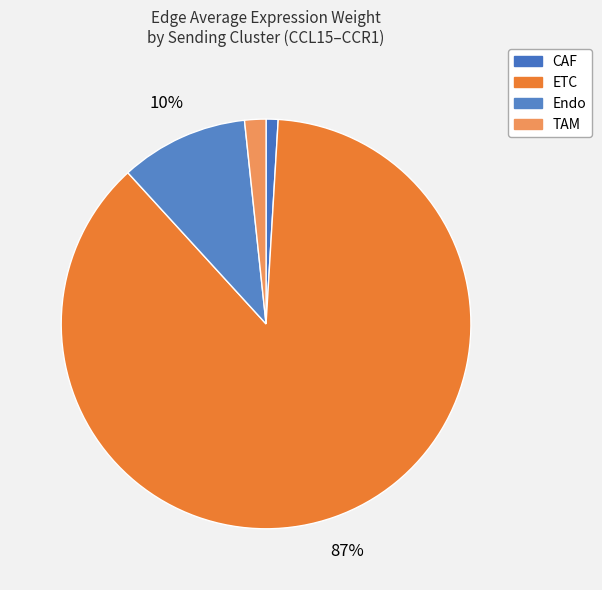

Is it true that Endo is 20% of the pie?

False